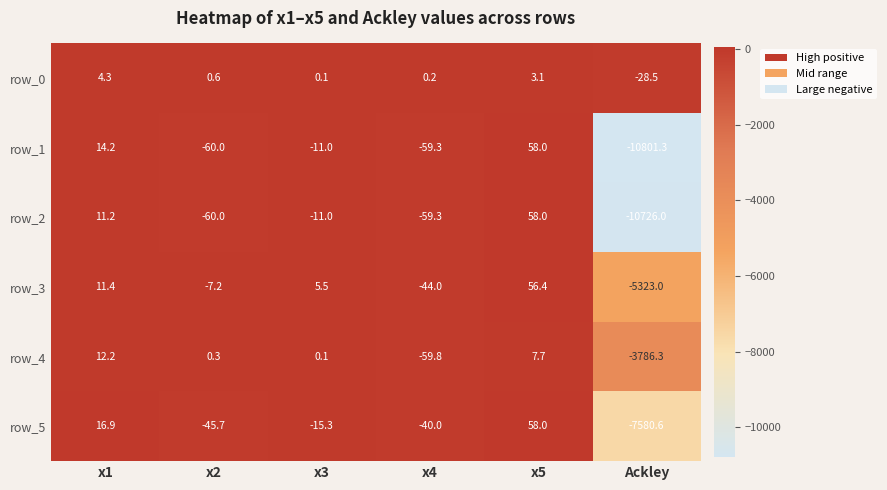

Is it true that row_5 equals -68.6 at x4?

False